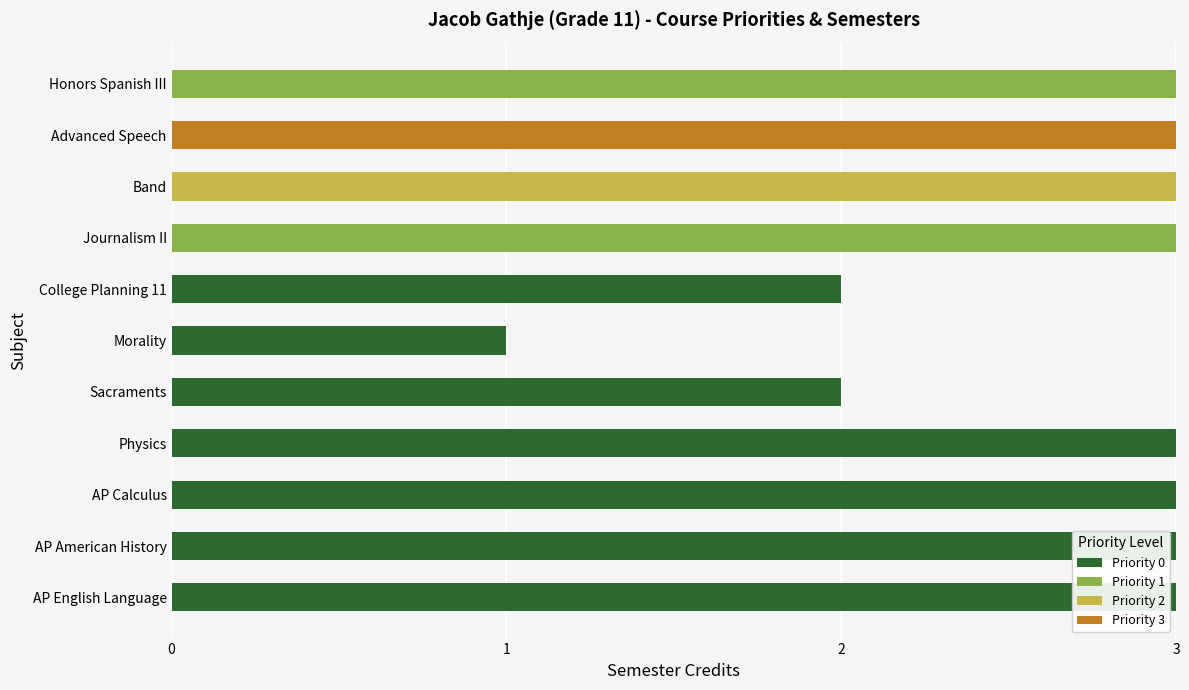

True or false: Priority 0 has a value of 0 at Advanced Speech.

True